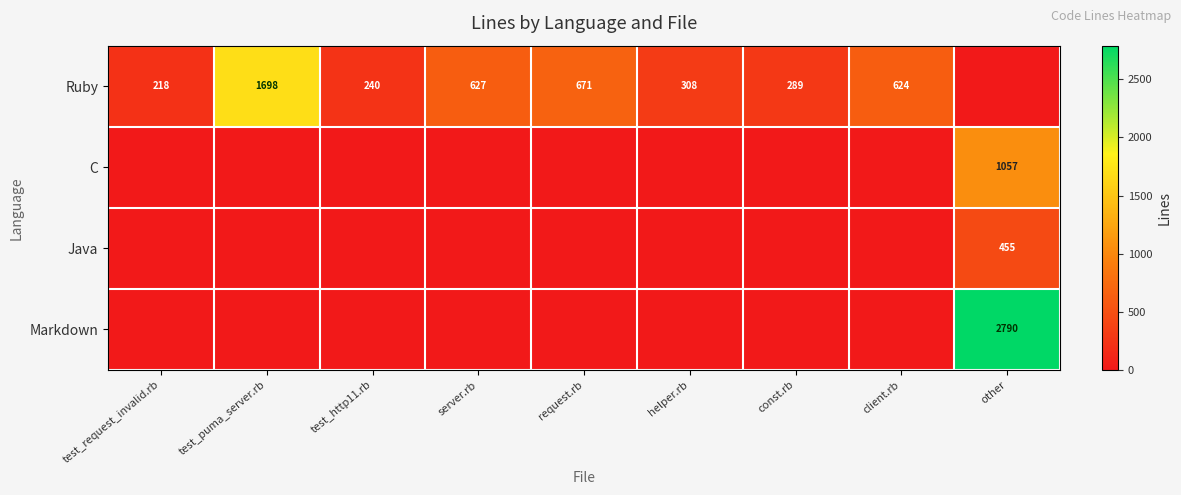

What is the difference between the Ruby values at const.rb and request.rb?

382